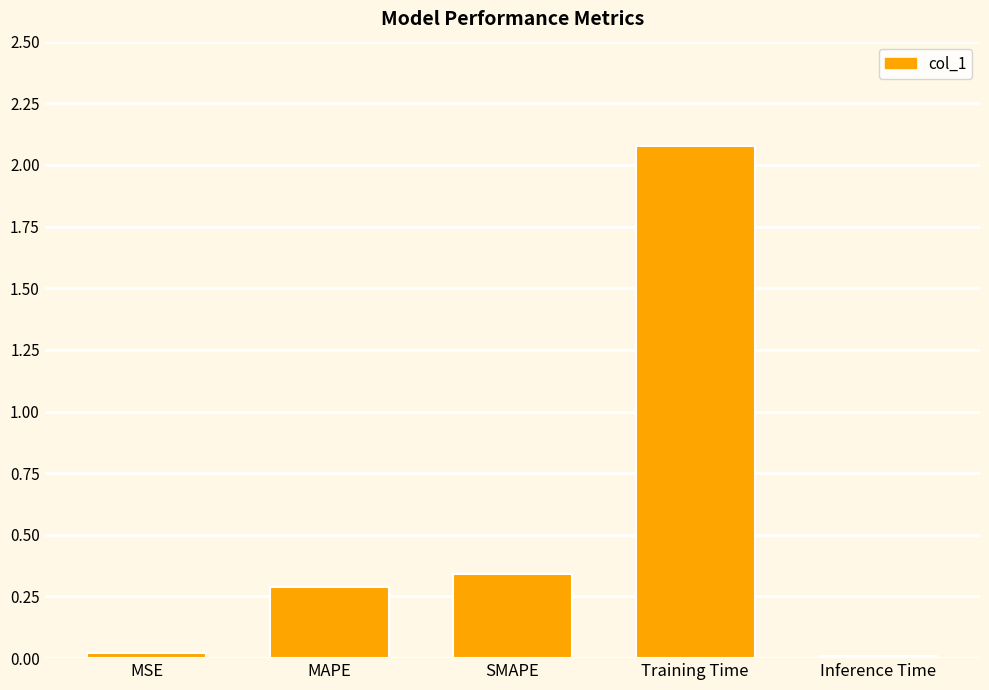

The value at Inference Time is 0.0. True or false?

True